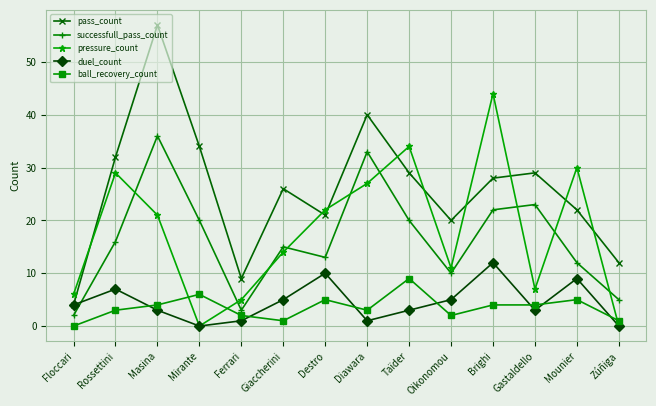

Reading left to right, what are all the values shown in this chart?

pass_count: Floccari=4	Rossettini=32	Masina=57	Mirante=34	Ferrari=9	Giaccherini=26	Destro=21	Diawara=40	Taïder=29	Oikonomou=20	Brighi=28	Gastaldello=29	Mounier=22	Zúñiga=12
successfull_pass_count: Floccari=2	Rossettini=16	Masina=36	Mirante=20	Ferrari=3	Giaccherini=15	Destro=13	Diawara=33	Taïder=20	Oikonomou=10	Brighi=22	Gastaldello=23	Mounier=12	Zúñiga=5
pressure_count: Floccari=6	Rossettini=29	Masina=21	Mirante=0	Ferrari=5	Giaccherini=14	Destro=22	Diawara=27	Taïder=34	Oikonomou=11	Brighi=44	Gastaldello=7	Mounier=30	Zúñiga=0
duel_count: Floccari=4	Rossettini=7	Masina=3	Mirante=0	Ferrari=1	Giaccherini=5	Destro=10	Diawara=1	Taïder=3	Oikonomou=5	Brighi=12	Gastaldello=3	Mounier=9	Zúñiga=0
ball_recovery_count: Floccari=0	Rossettini=3	Masina=4	Mirante=6	Ferrari=2	Giaccherini=1	Destro=5	Diawara=3	Taïder=9	Oikonomou=2	Brighi=4	Gastaldello=4	Mounier=5	Zúñiga=1